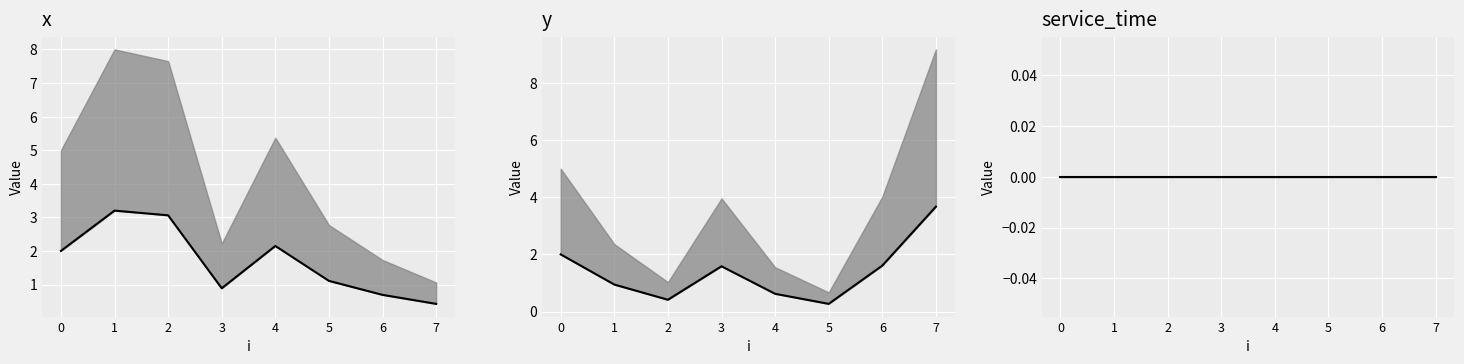

At which category is the sum across all series the highest?

1